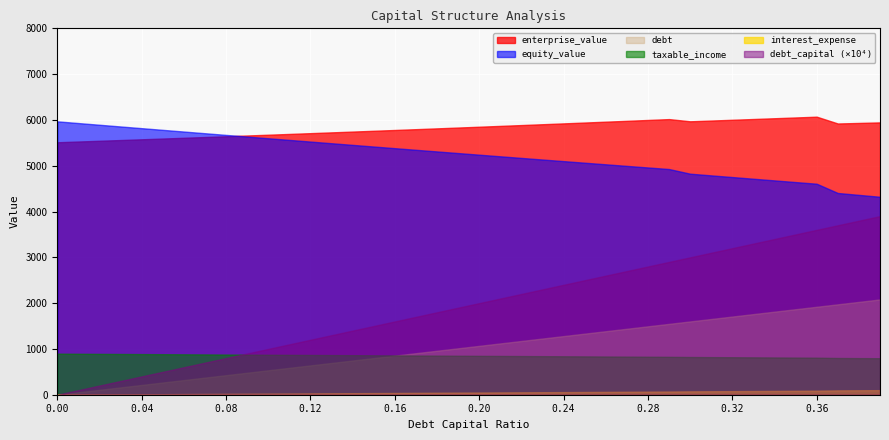

What is the lowest value of the taxable_income series?

797.0